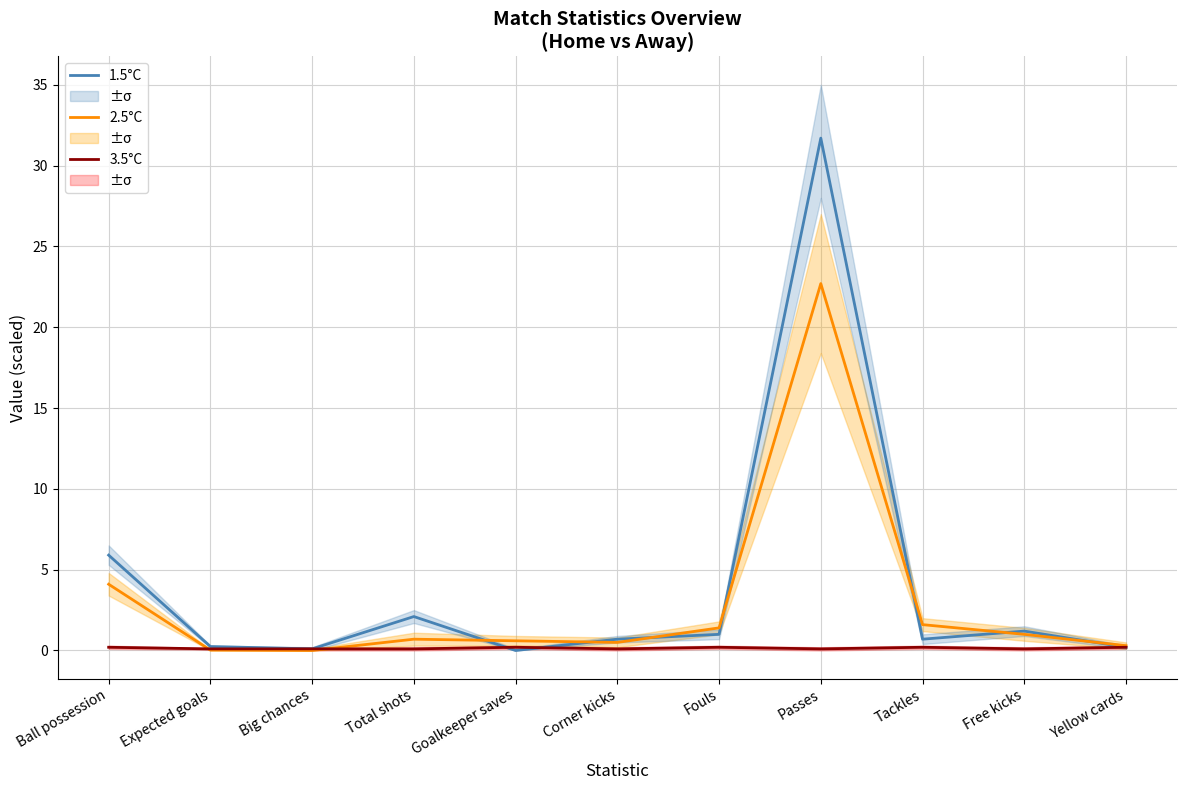

What is the spread (max minus min) of values at Corner kicks?

0.6